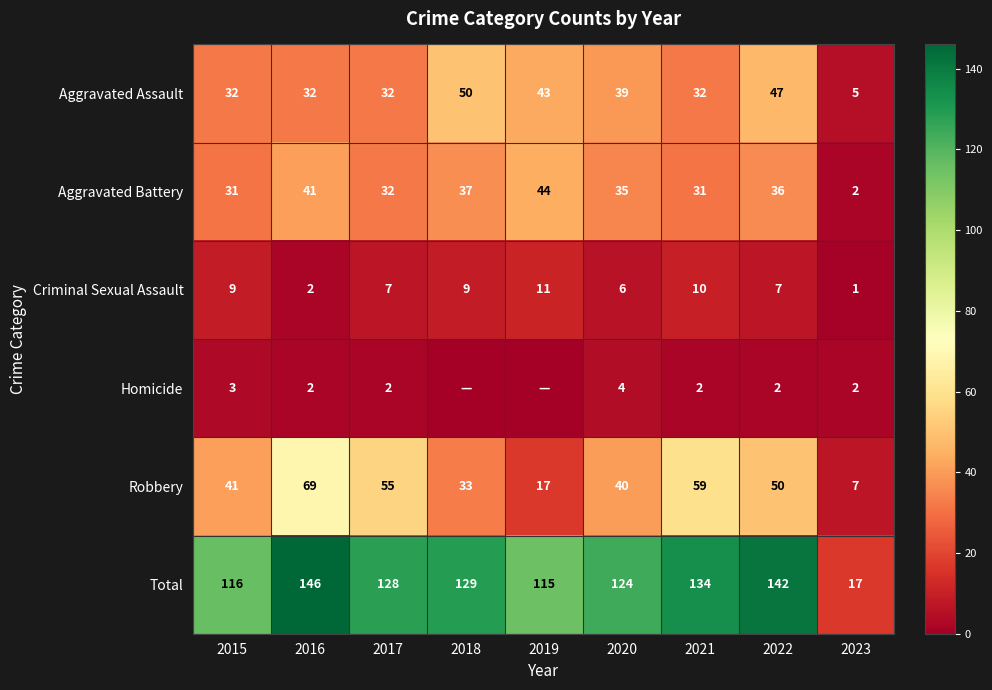

List the labels in order of Robbery value, smallest first.

2023, 2019, 2018, 2020, 2015, 2022, 2017, 2021, 2016